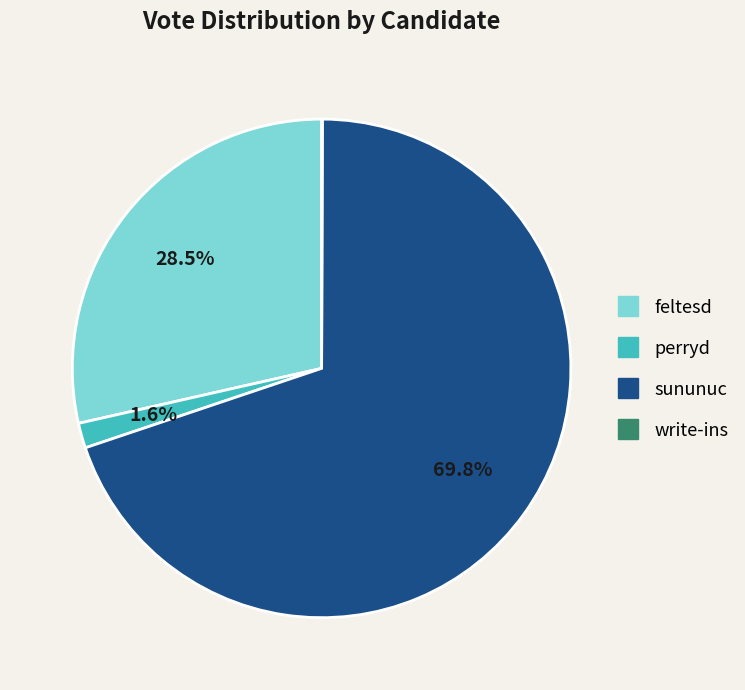

What portion of the pie excludes feltesd?

71.5%